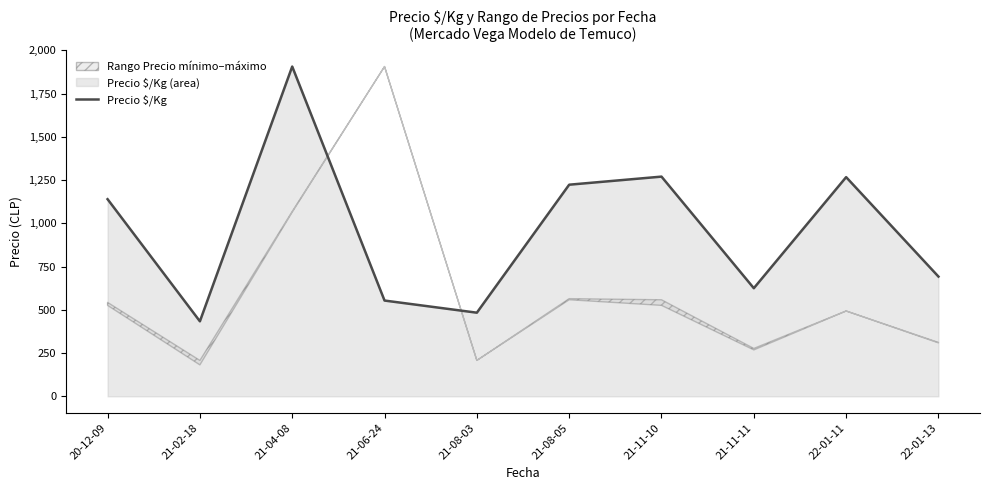

What value does the data have at 21-11-11?

625.0